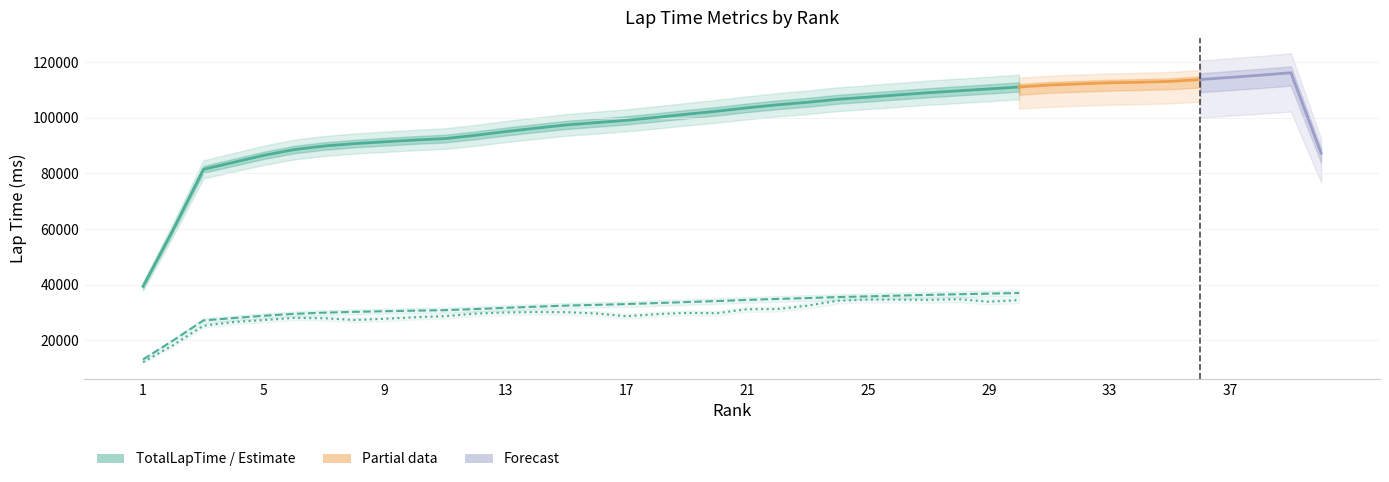

Does the chart have visible grid lines?

Yes